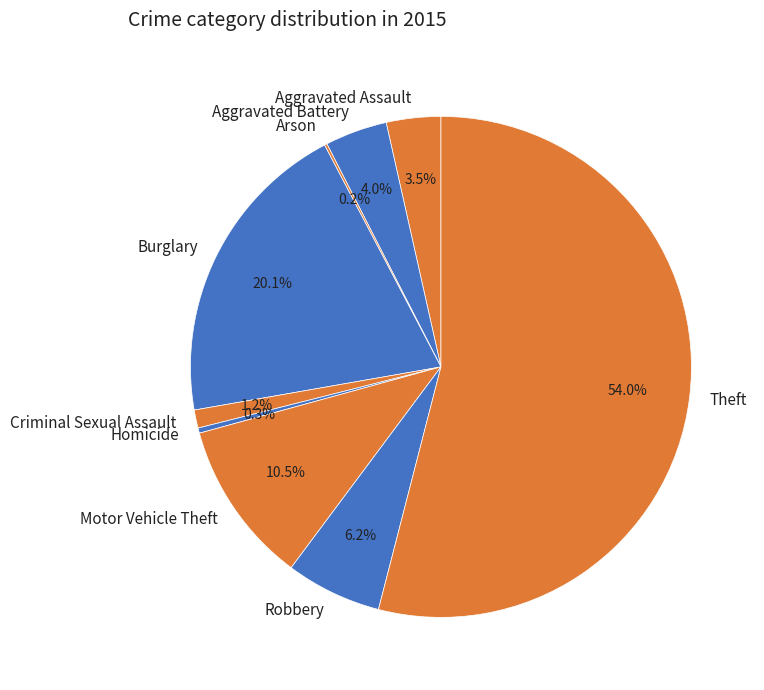

Which category has the biggest portion of the pie?

Theft